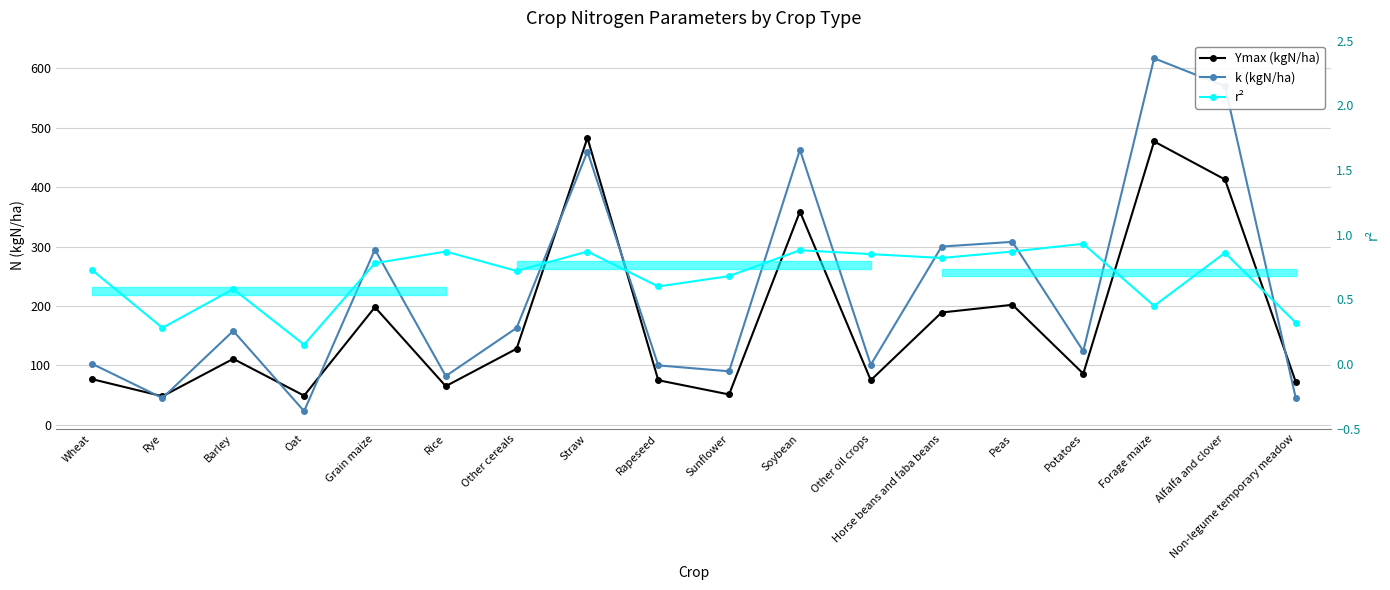

At which category is the sum across all series the highest?

Forage maize